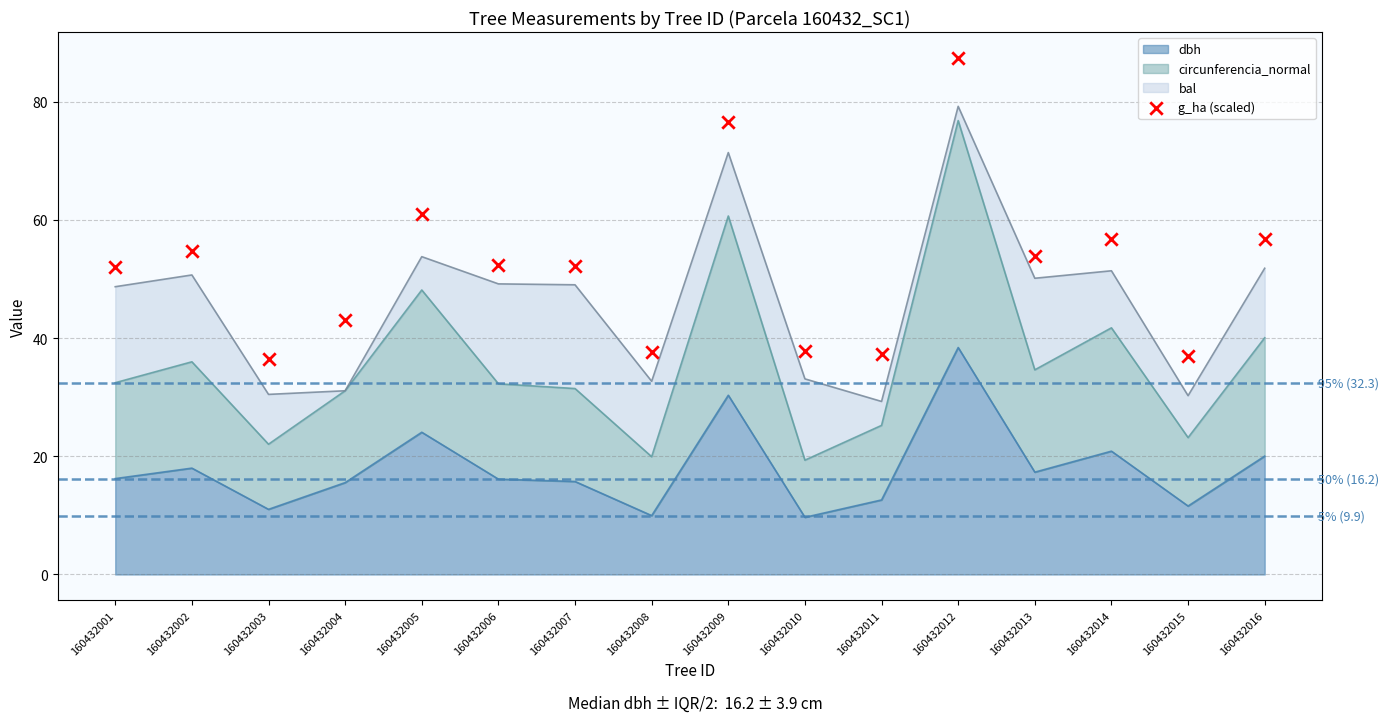

What is the ratio of the value at 160432004 to the value at 160432012?

0.5